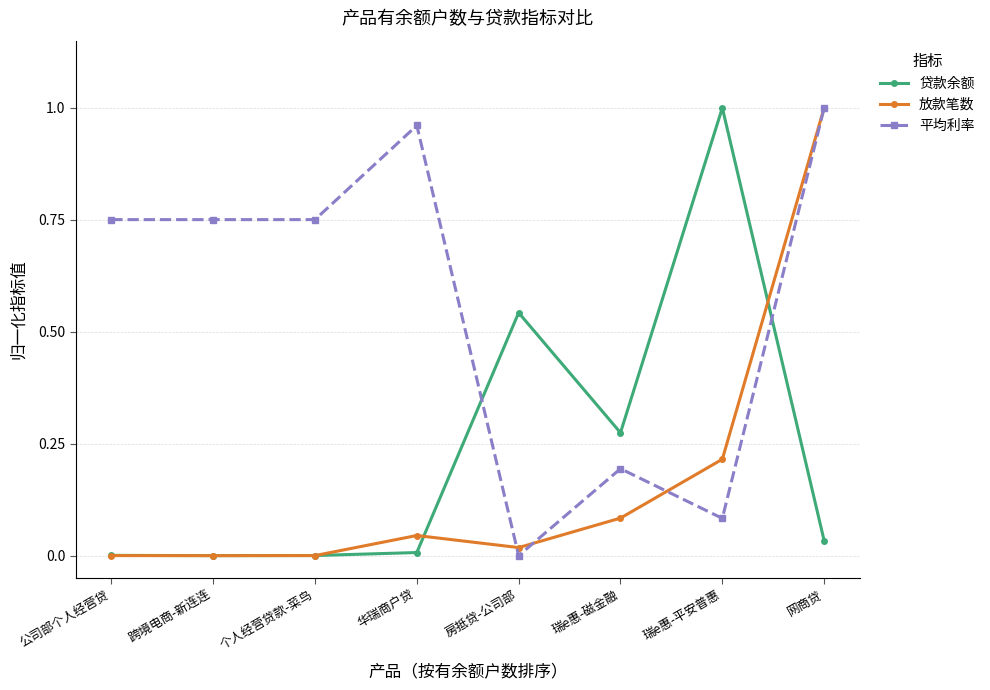

At how many categories does at least one series exceed 0?

8